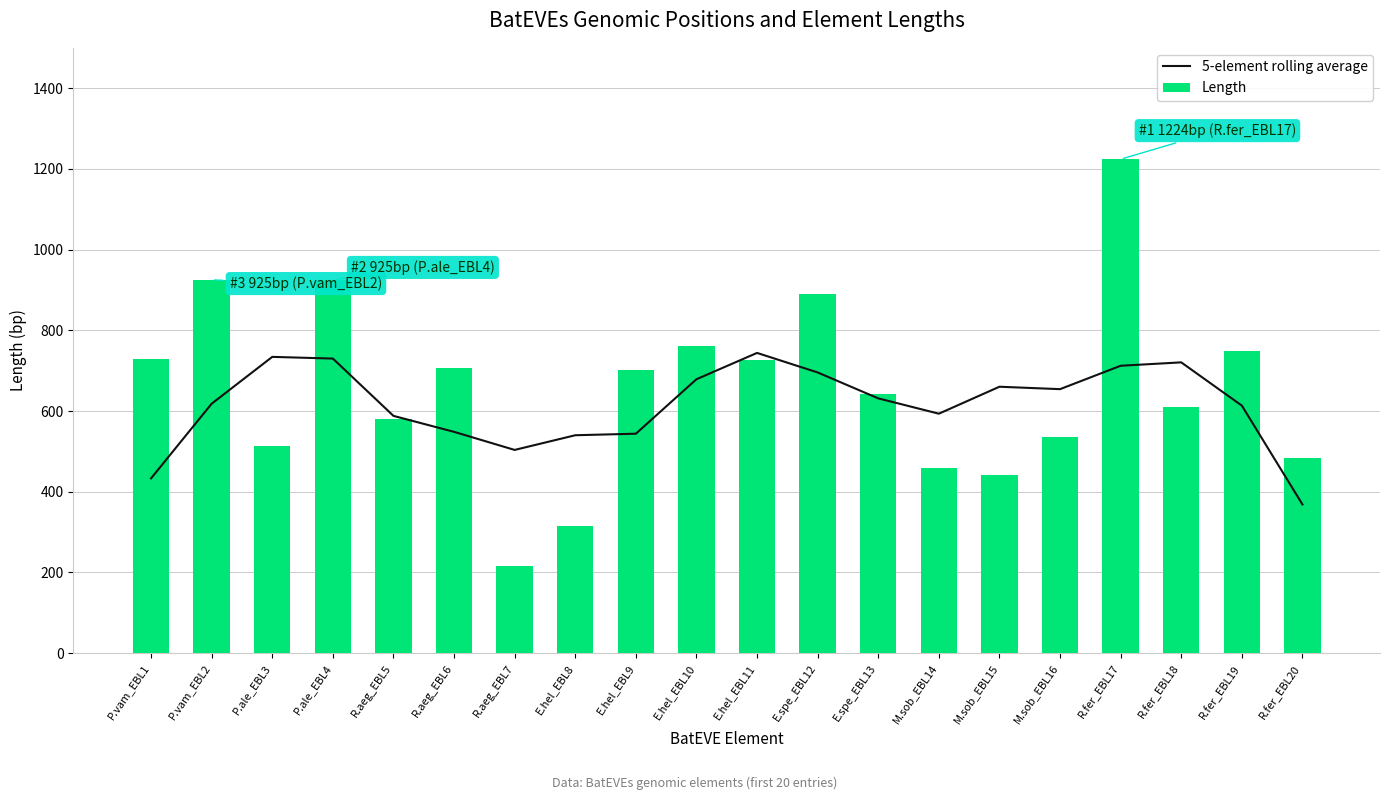

The value of 5-element rolling average at R.fer_EBL20 is 519.1. True or false?

False